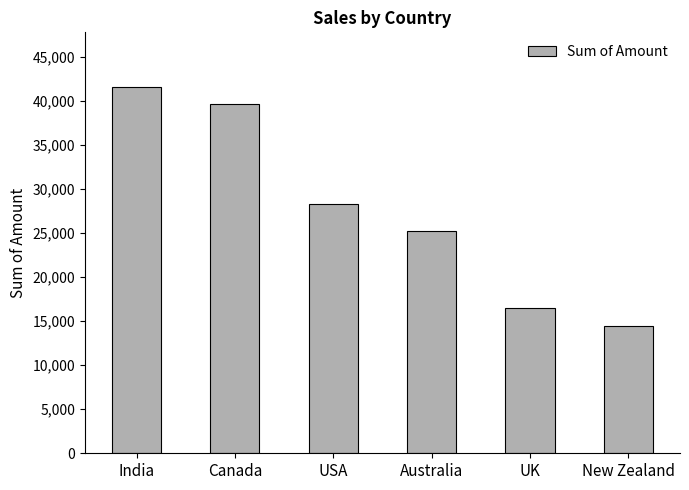

Are the bars grouped side by side (vs. stacked)?

No